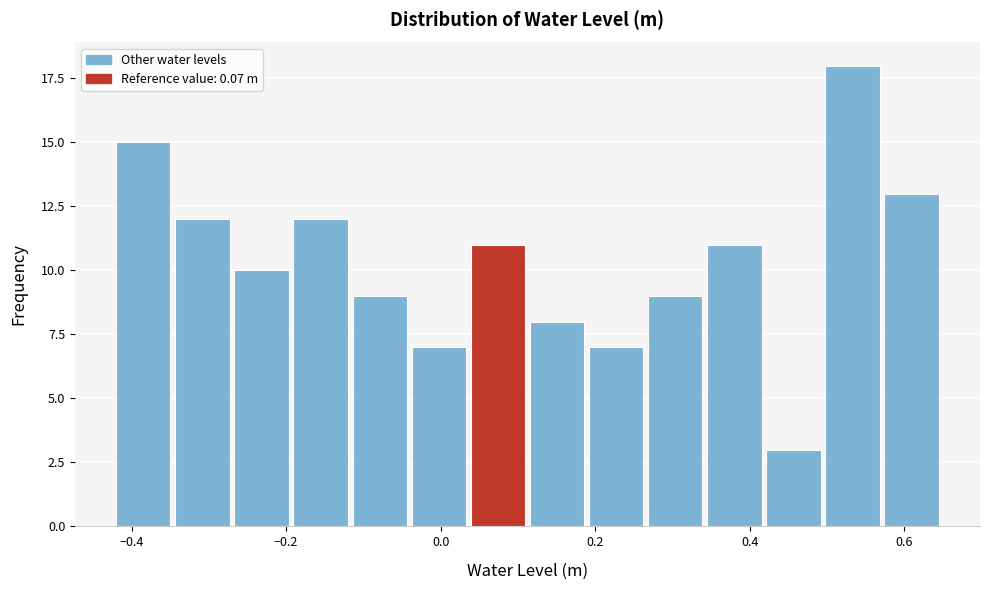

Around what value on the x-axis is the tallest bar? Give the approximate position of its centre, as read against the axis.

0.54